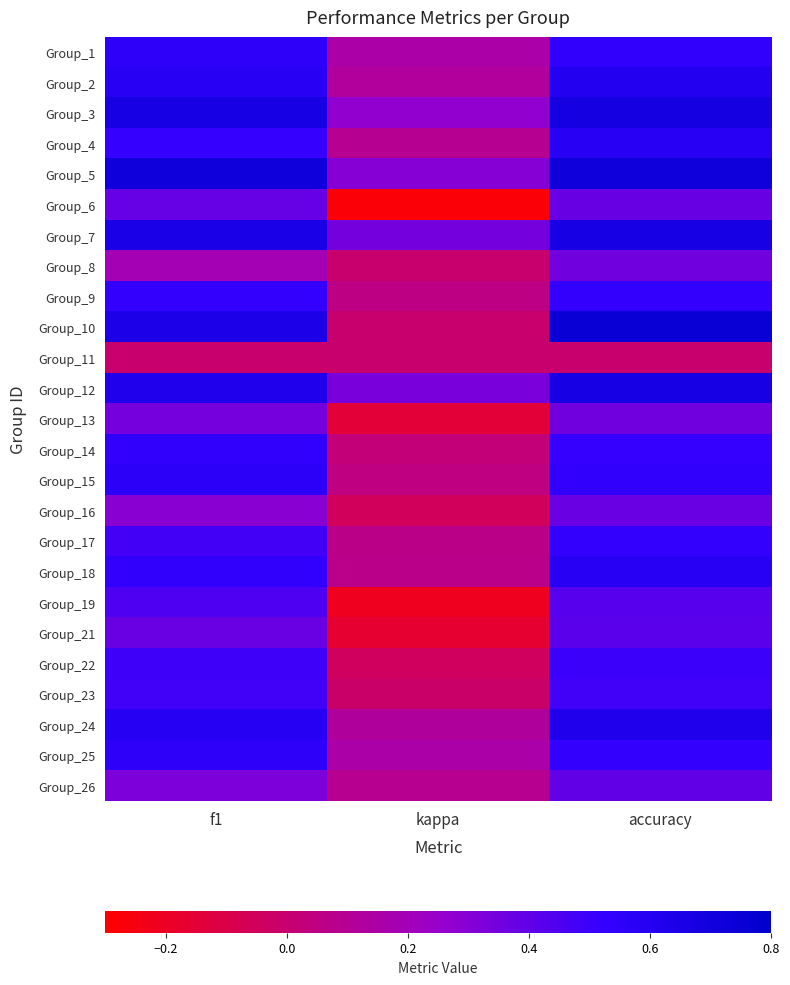

At how many categories does at least one series exceed 0?

3